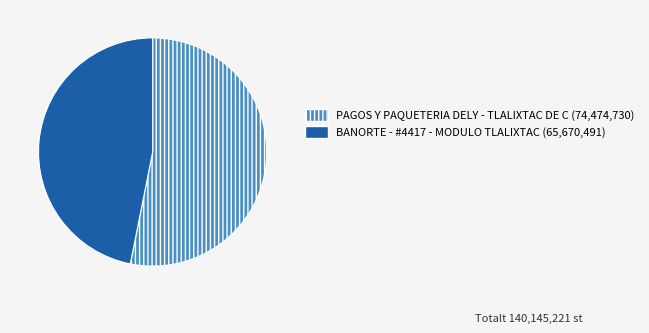

The BANORTE - #4417 - MODULO TLALIXTAC slice represents 34% of the pie. True or false?

False